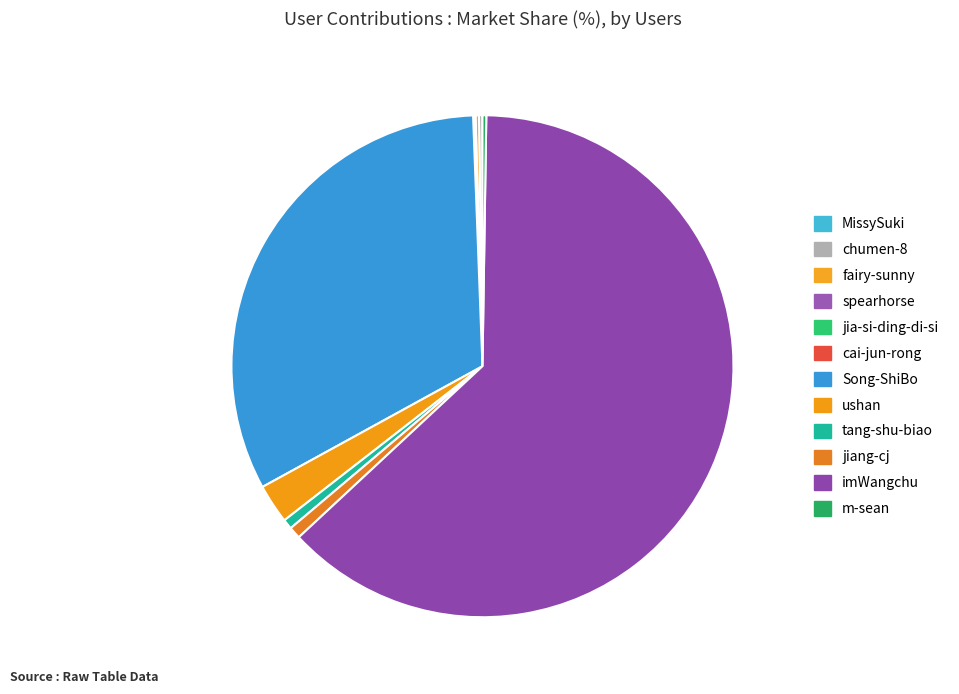

What percentage do jia-si-ding-di-si and fairy-sunny together represent?

0.3%